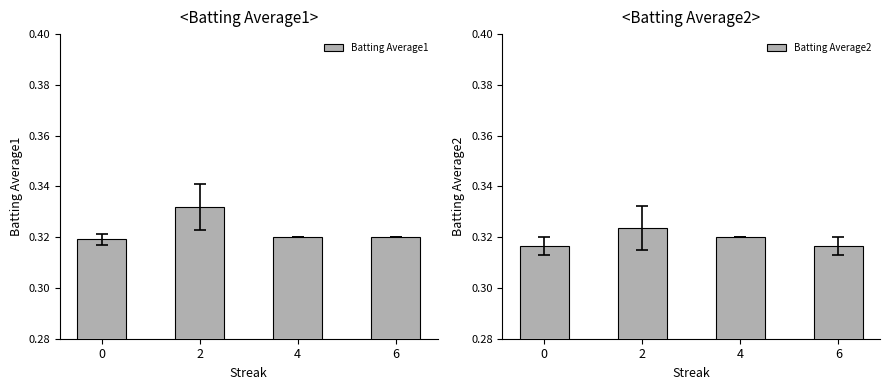

True or false: Batting Average2 has a value of 0.3 at 2.

True